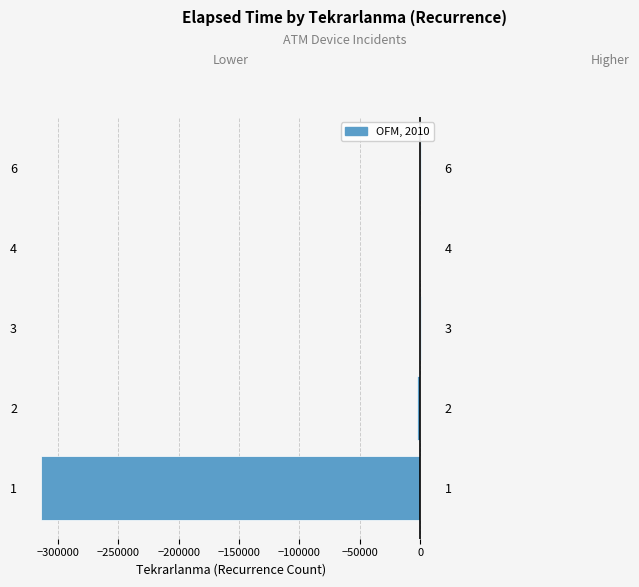

Reading right to left, list all the values displayed in this chart.

0	0	0	-2415	-314152